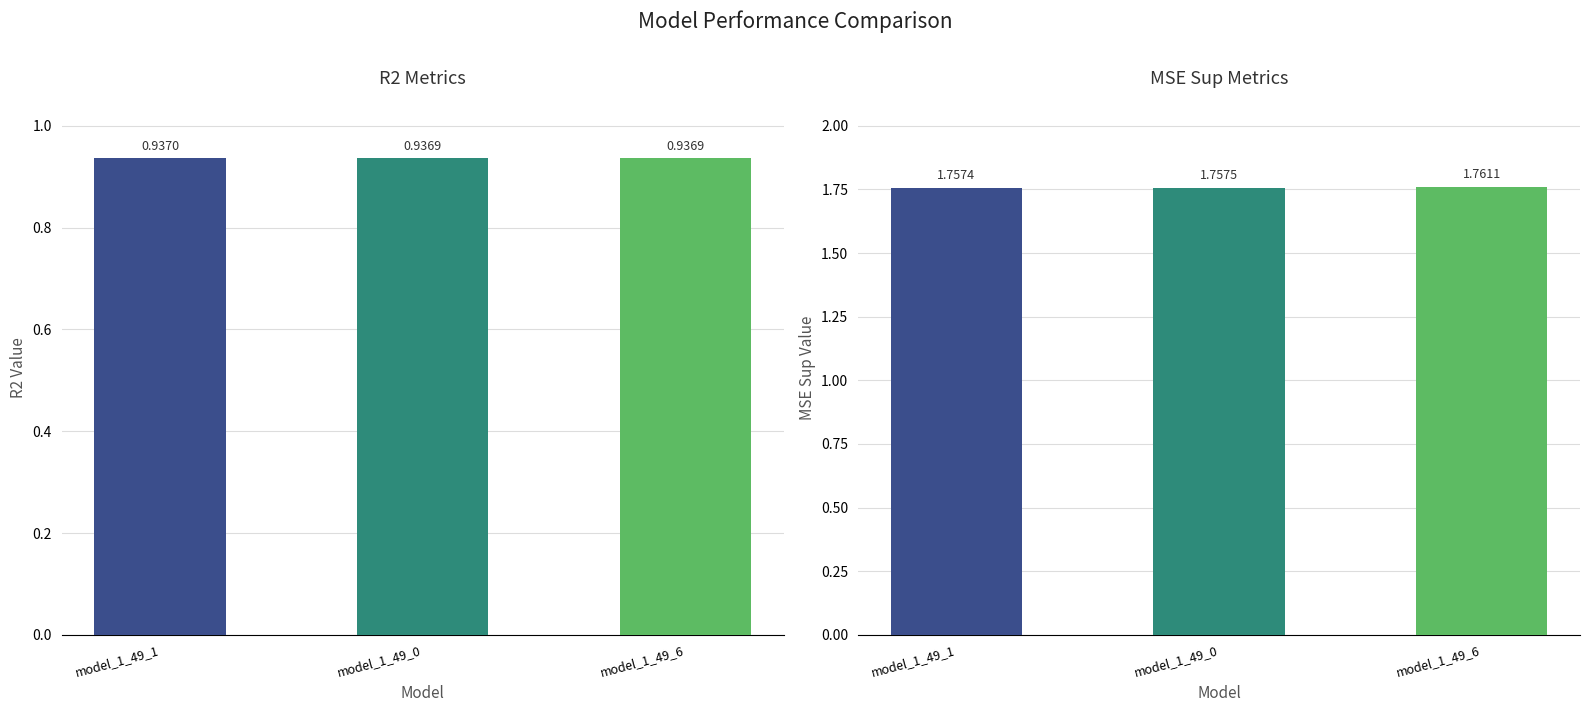

Is it true that the value at model_1_49_1 is 0.4?

False